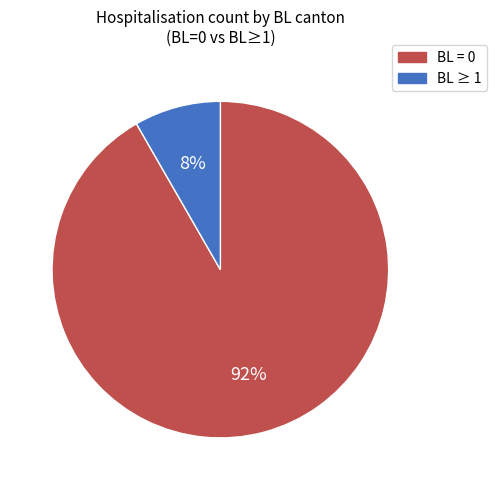

Is there a majority slice in this chart?

Yes